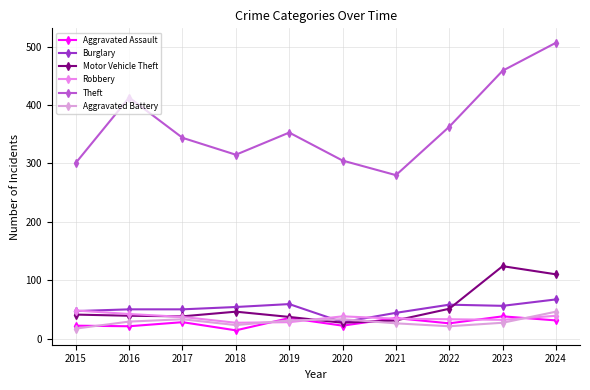

Rank the series at 2023 from highest to lowest value.

Theft, Motor Vehicle Theft, Burglary, Aggravated Assault, Robbery, Aggravated Battery